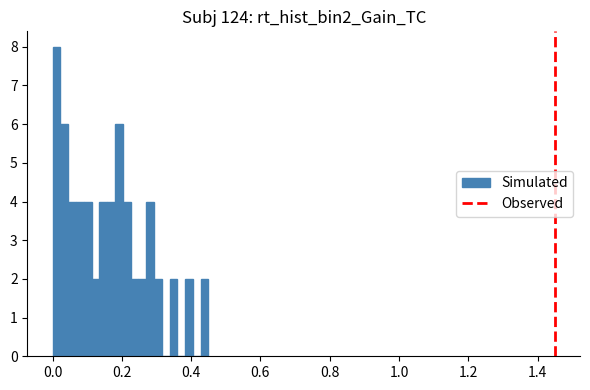

Around what value on the x-axis is the tallest bar? Give the approximate position of its centre, as read against the axis.

0.02